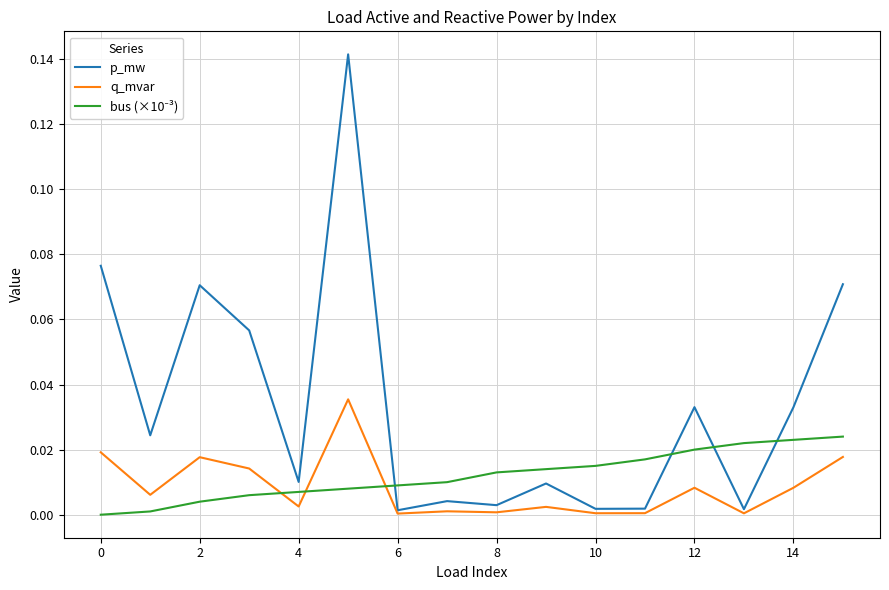

Which series has the largest total across all categories?

p_mw